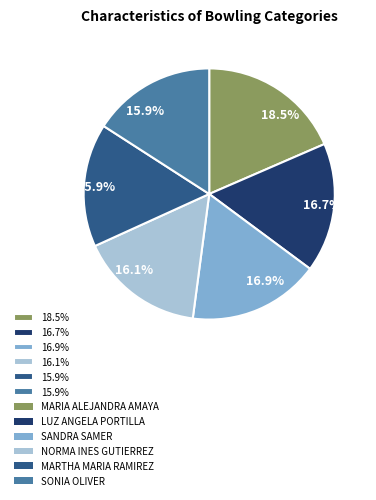

Is there a majority slice in this chart?

No